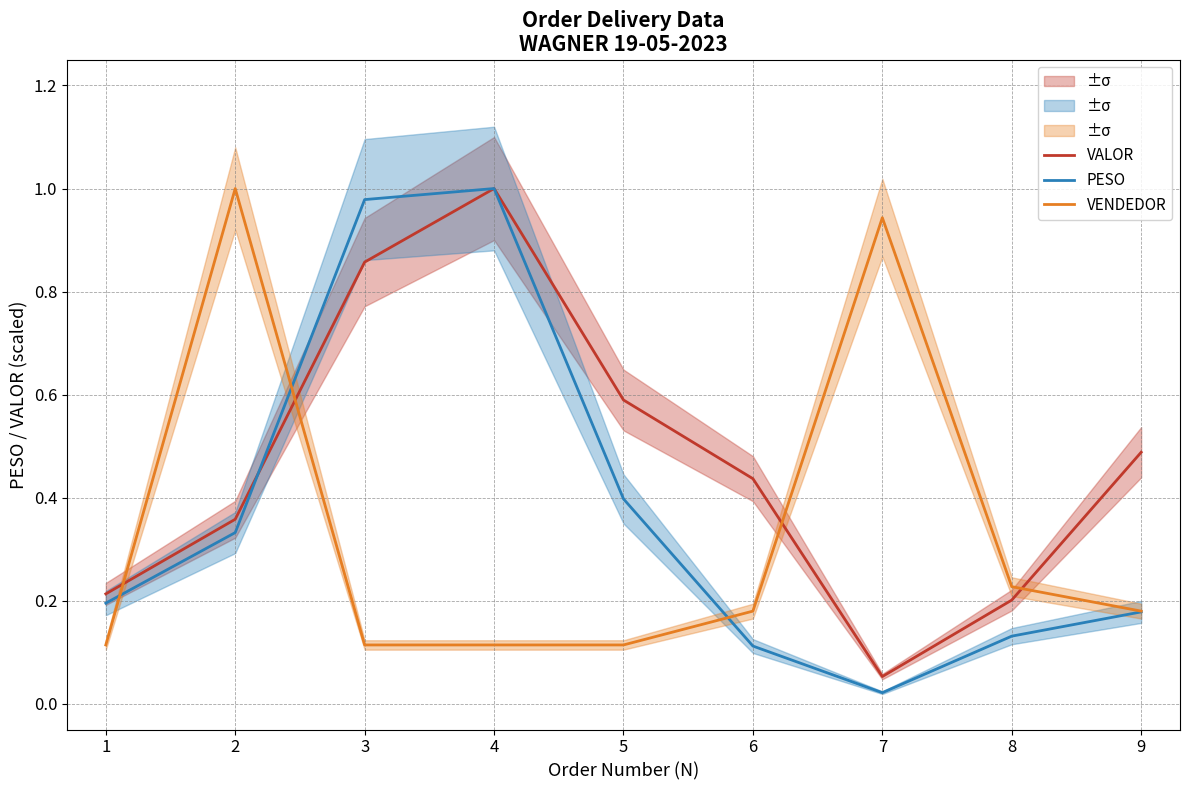

What is the maximum value for VENDEDOR?

1.0